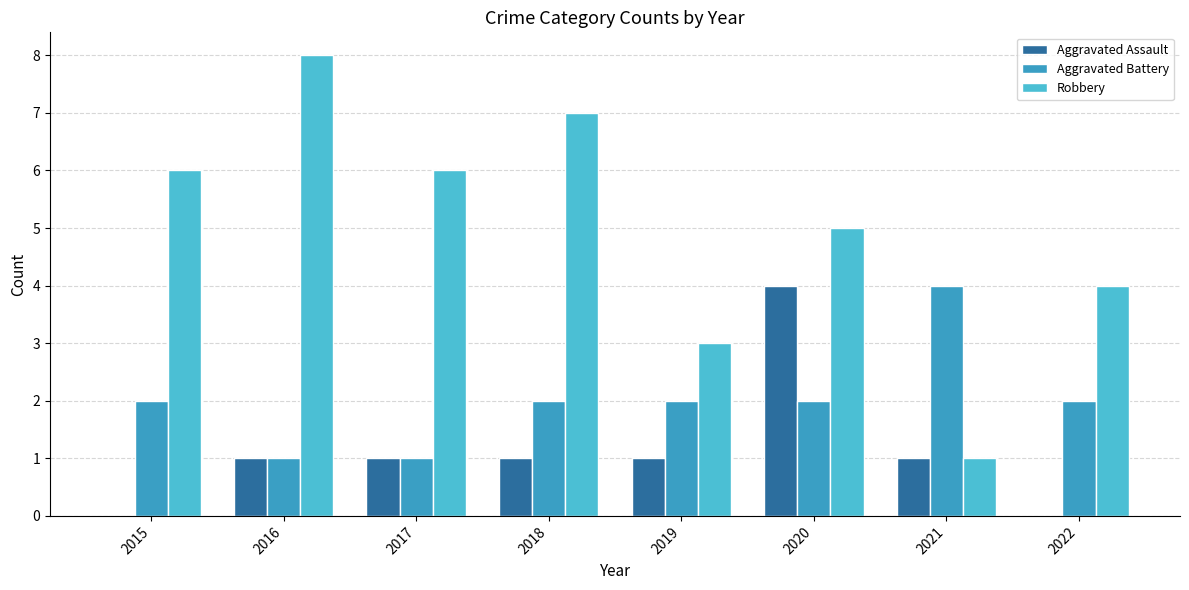

How many categories are shown in the chart?

8